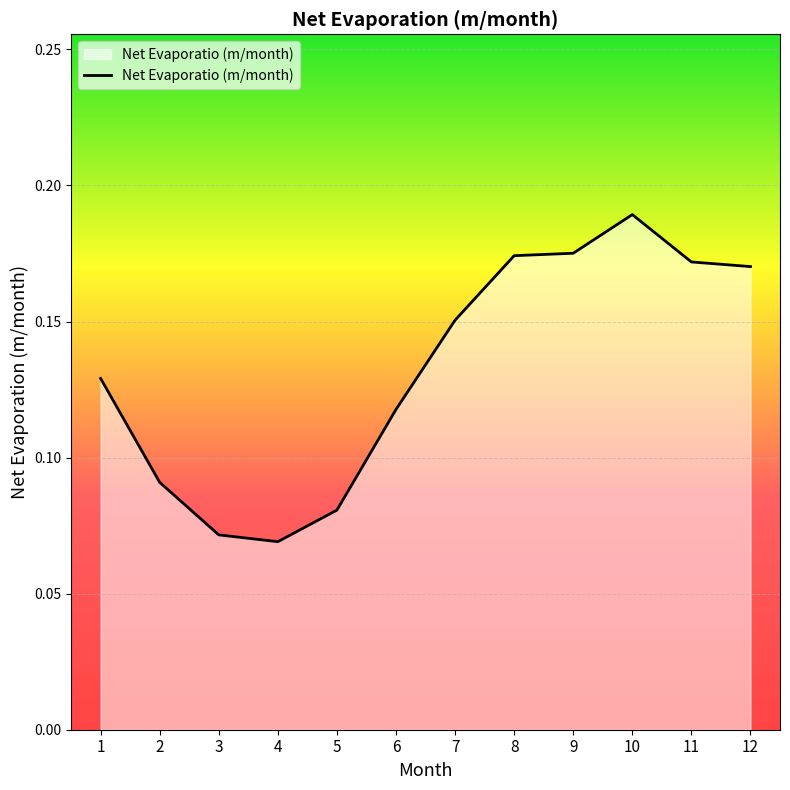

What is the change in value from 4 to 10?

+0.1